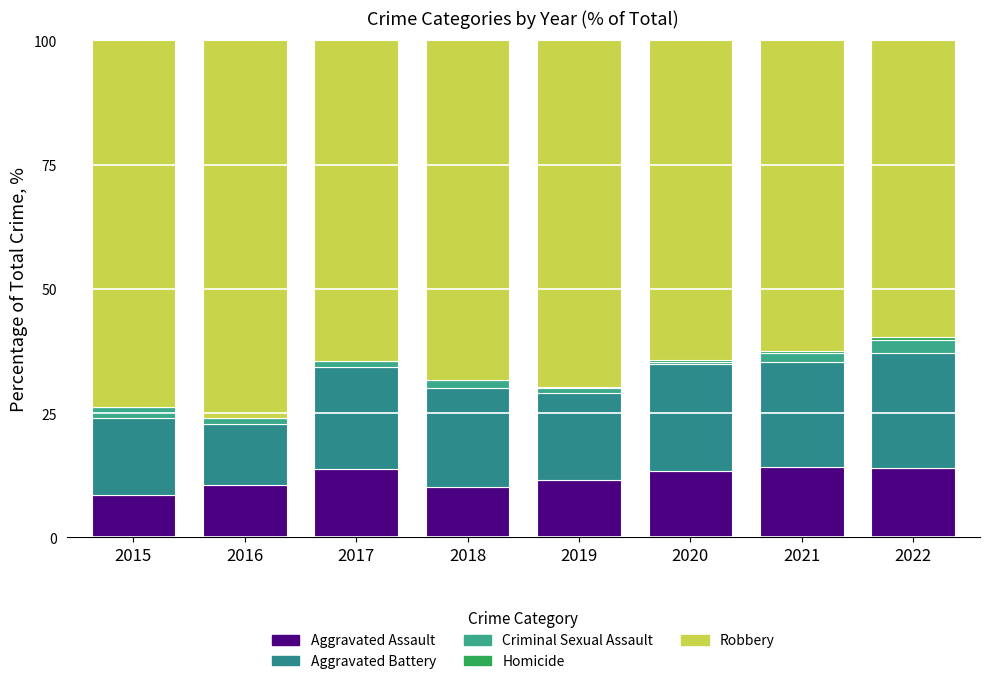

The Homicide series shows 0.8 at 2021. True or false?

False